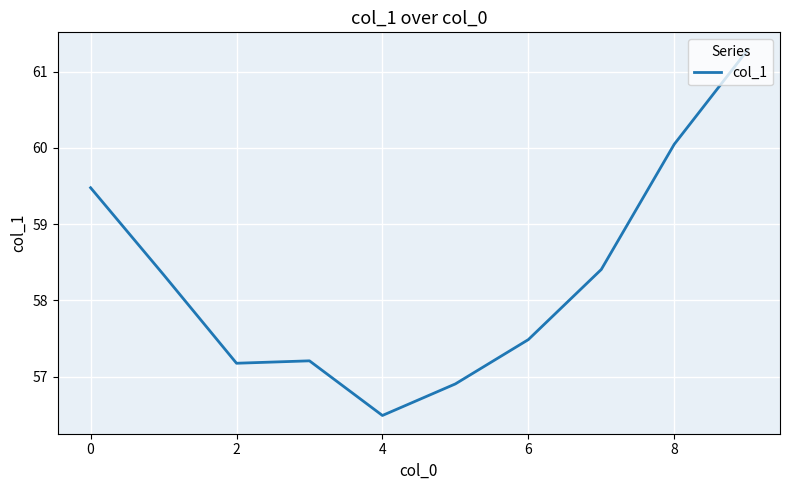

What is the maximum value shown in the chart?

61.3